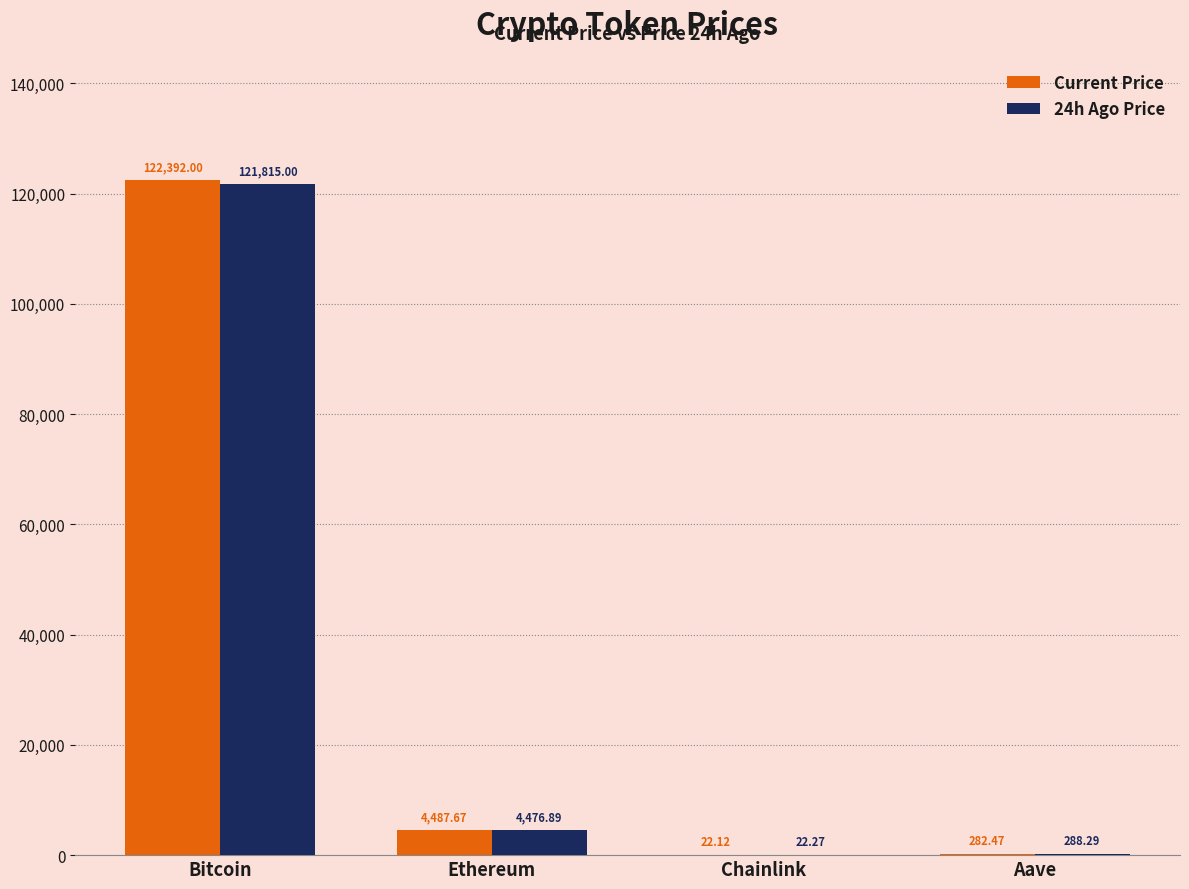

Which category has the highest value across all series?

Bitcoin